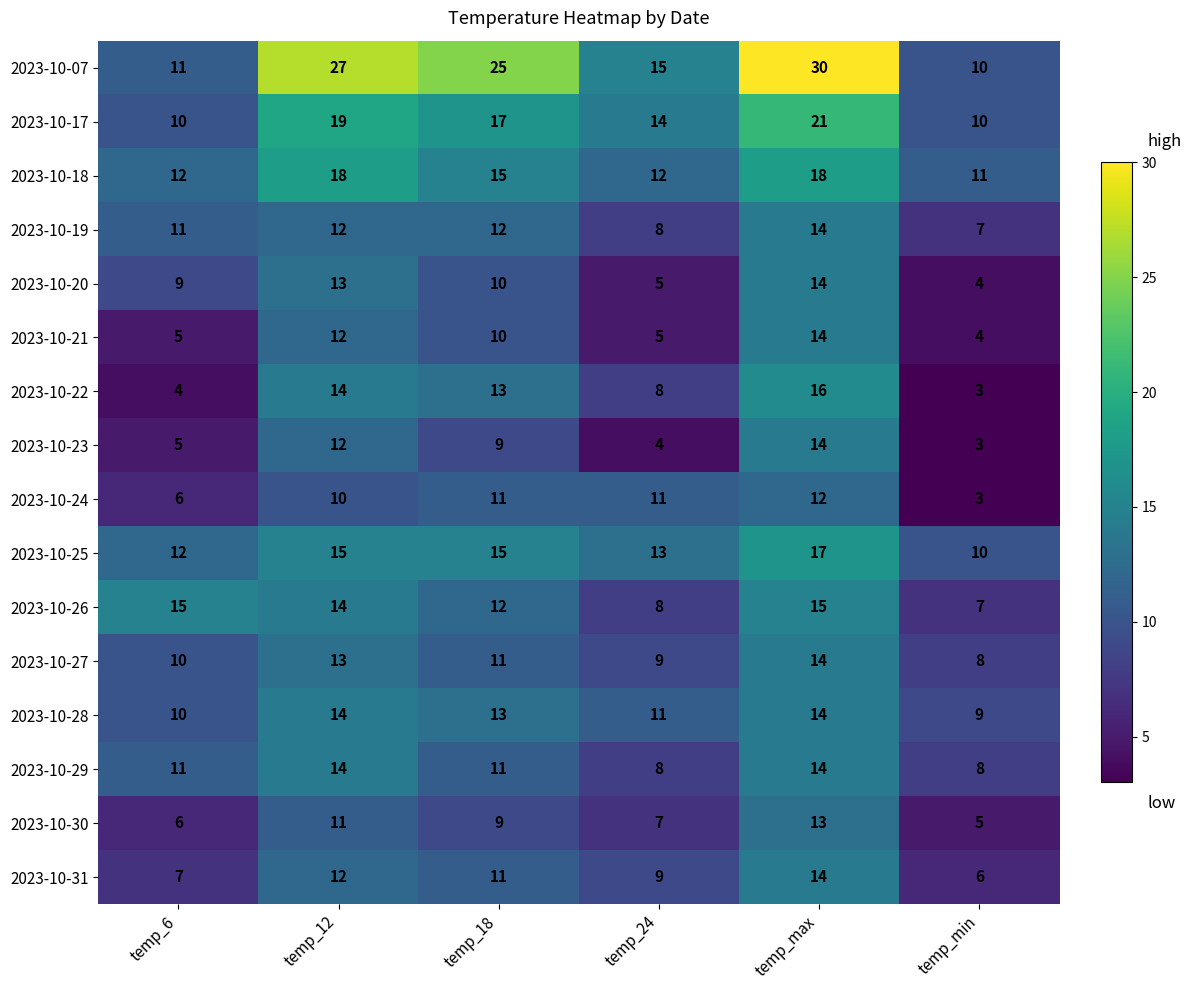

Where is 2023-10-25 nearest to the value 13?

temp_24